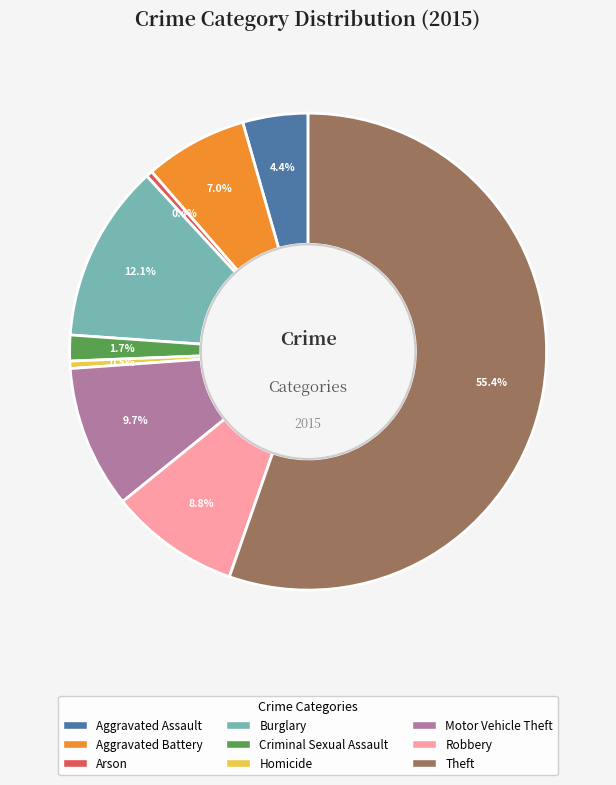

Which has a higher value, Aggravated Battery or Burglary?

Burglary